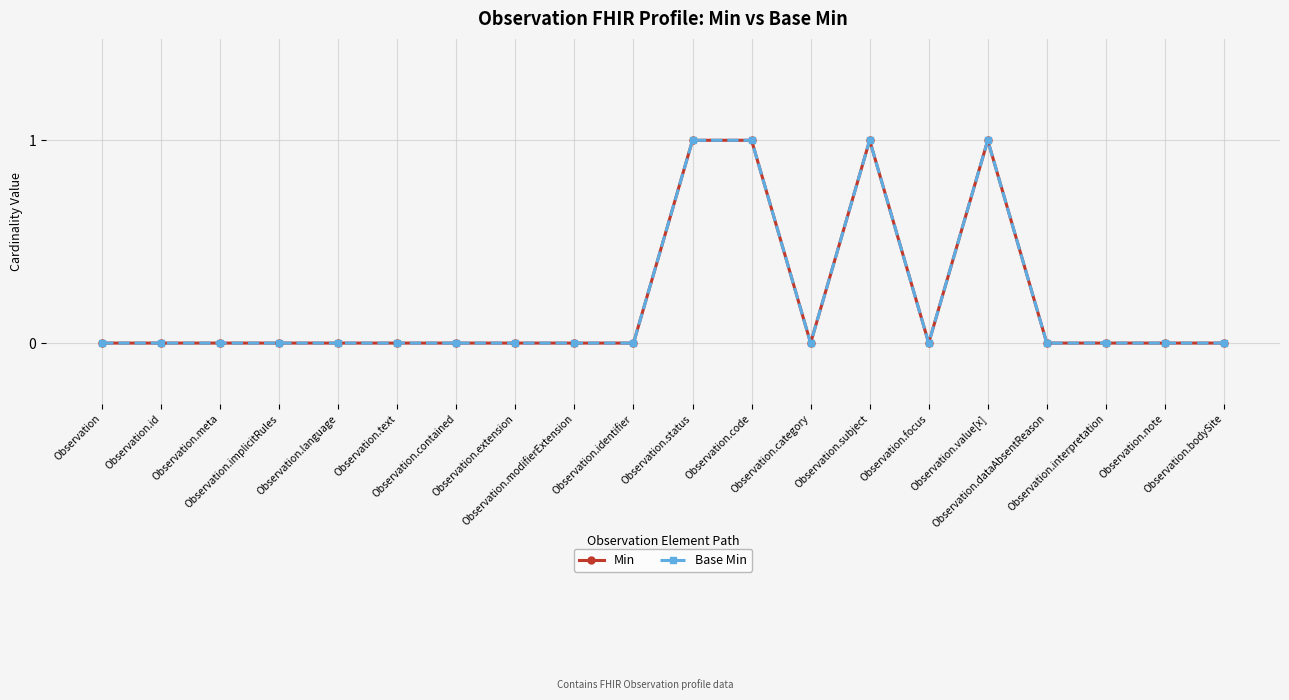

Is this an area chart (filled region under the line)?

No